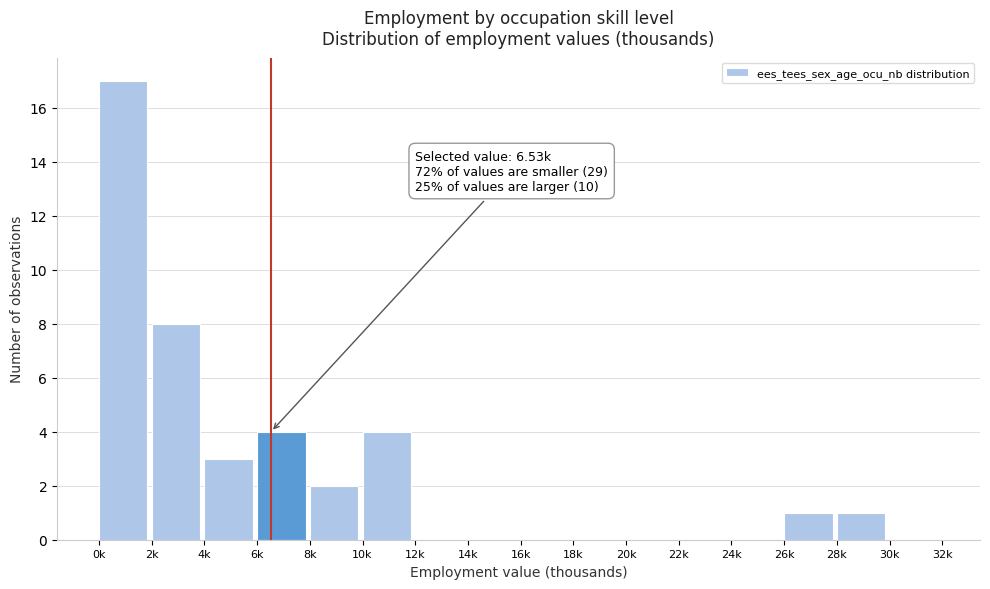

Reading right to left, list all the values displayed in this chart.

30k=0	28k=1	26k=1	24k=0	22k=0	20k=0	18k=0	16k=0	14k=0	12k=0	10k=4	8k=2	6k=4	4k=3	2k=8	0k=17